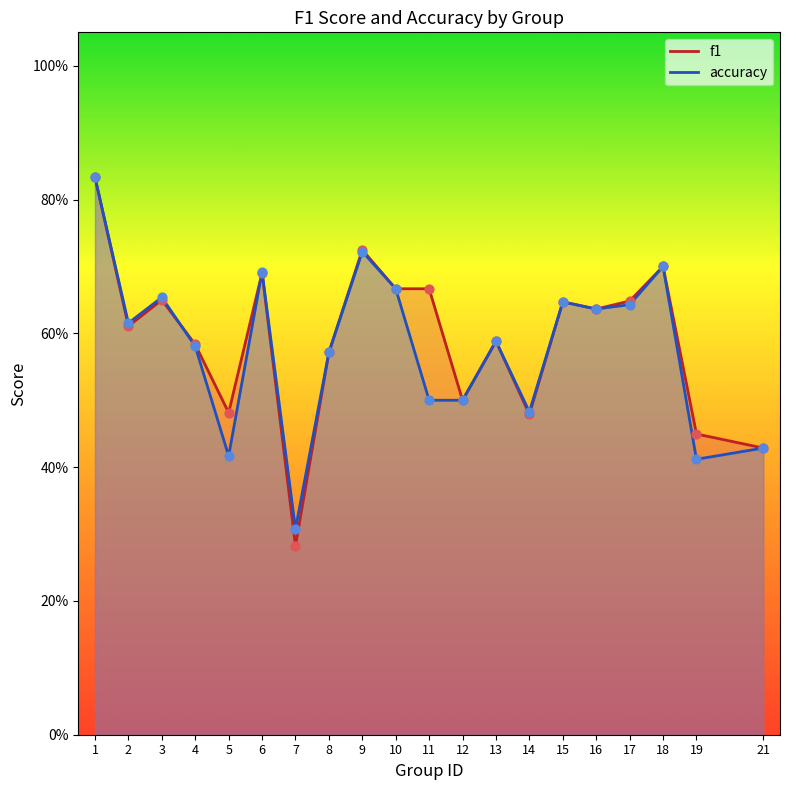

Which series has the largest total across all categories?

f1